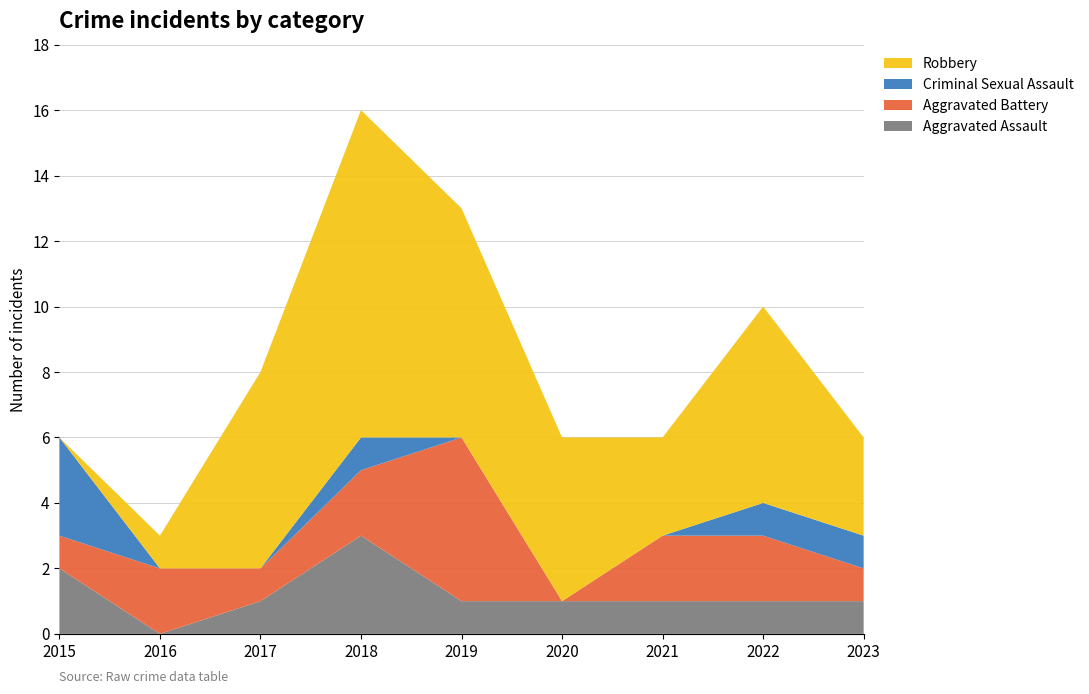

Reading left to right, extract all data points from this chart.

Aggravated Assault: 2015=2	2016=0	2017=1	2018=3	2019=1	2020=1	2021=1	2022=1	2023=1
Aggravated Battery: 2015=1	2016=2	2017=1	2018=2	2019=5	2020=0	2021=2	2022=2	2023=1
Criminal Sexual Assault: 2015=3	2016=0	2017=0	2018=1	2019=0	2020=0	2021=0	2022=1	2023=1
Robbery: 2015=0	2016=1	2017=6	2018=10	2019=7	2020=5	2021=3	2022=6	2023=3